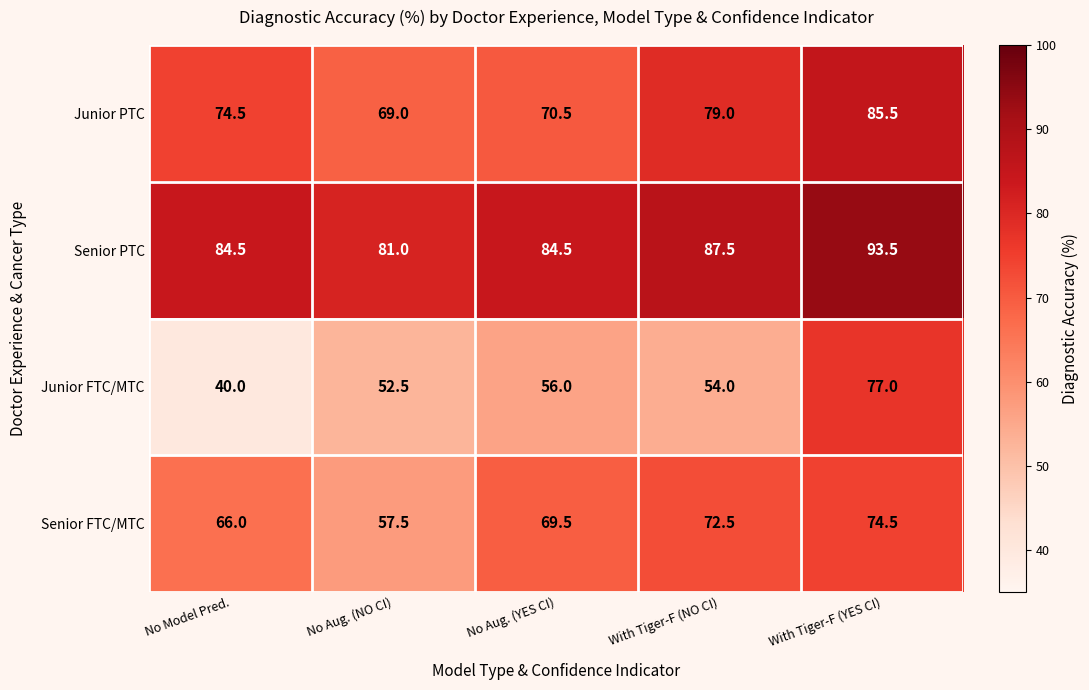

Reading left to right, list all the values displayed in this chart.

Junior PTC: No Model Pred.=74.5	No Aug. (NO CI)=69.0	No Aug. (YES CI)=70.5	With Tiger-F (NO CI)=79.0	With Tiger-F (YES CI)=85.5
Senior PTC: No Model Pred.=84.5	No Aug. (NO CI)=81.0	No Aug. (YES CI)=84.5	With Tiger-F (NO CI)=87.5	With Tiger-F (YES CI)=93.5
Junior FTC/MTC: No Model Pred.=40.0	No Aug. (NO CI)=52.5	No Aug. (YES CI)=56.0	With Tiger-F (NO CI)=54.0	With Tiger-F (YES CI)=77.0
Senior FTC/MTC: No Model Pred.=66.0	No Aug. (NO CI)=57.5	No Aug. (YES CI)=69.5	With Tiger-F (NO CI)=72.5	With Tiger-F (YES CI)=74.5